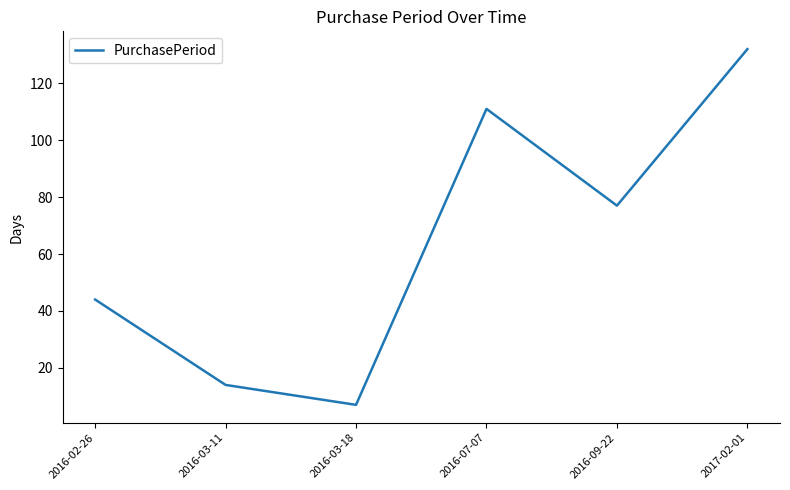

What is the change in value from 2016-02-26 to 2016-03-11?

-30